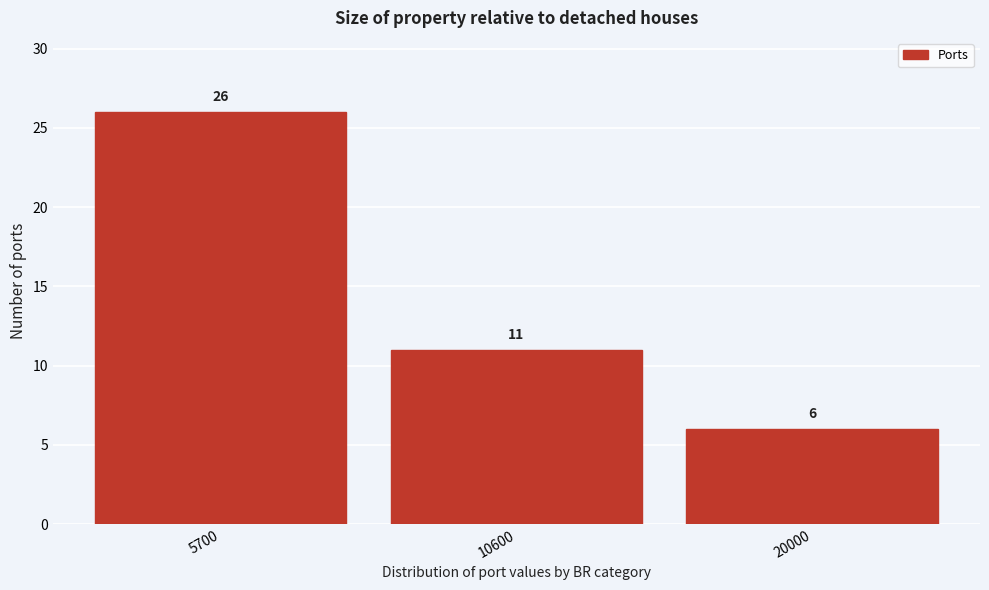

Reading left to right, list all the values displayed in this chart.

26	11	6